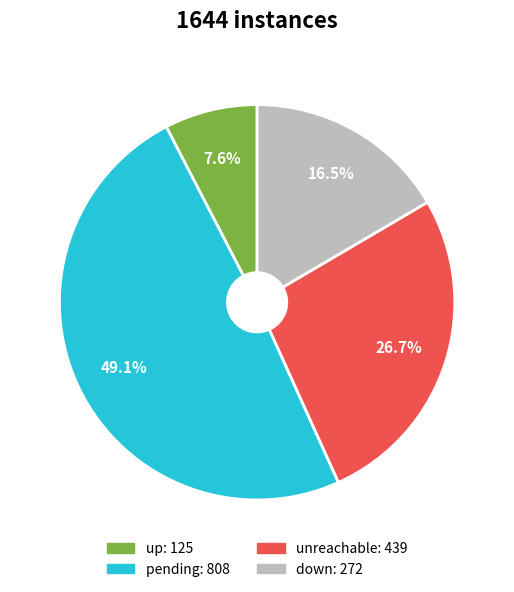

Does any single category account for the majority?

No